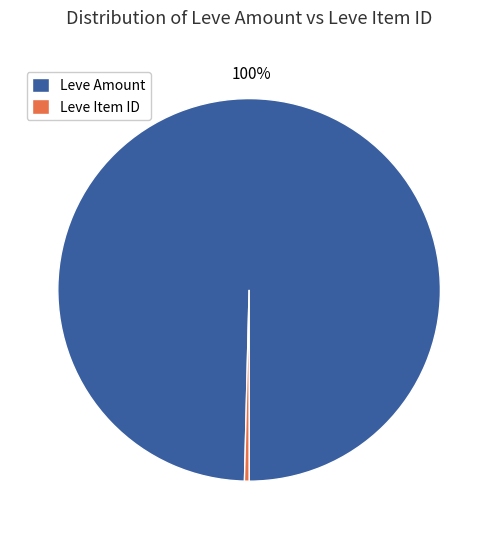

Does any single category account for the majority?

Yes